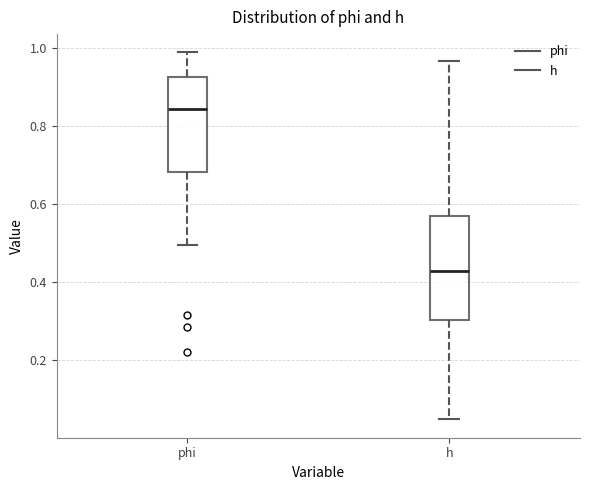

Where is the upper edge of the box for h on the y-axis? The values are not printed on the chart, so give them approximately, as read against the axis.

0.56